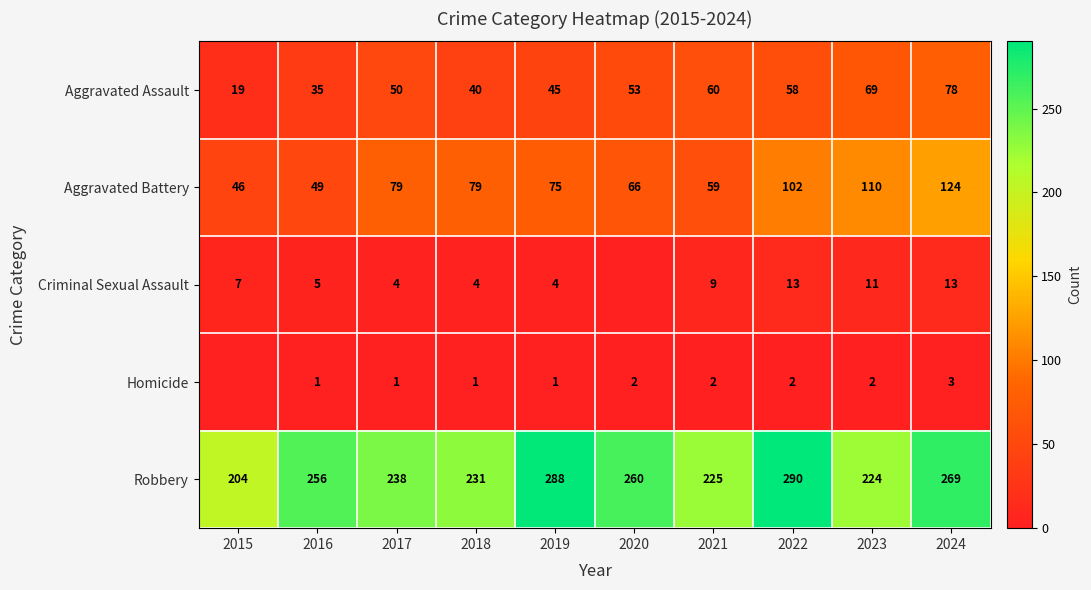

The Criminal Sexual Assault series shows 17 at 2024. True or false?

False